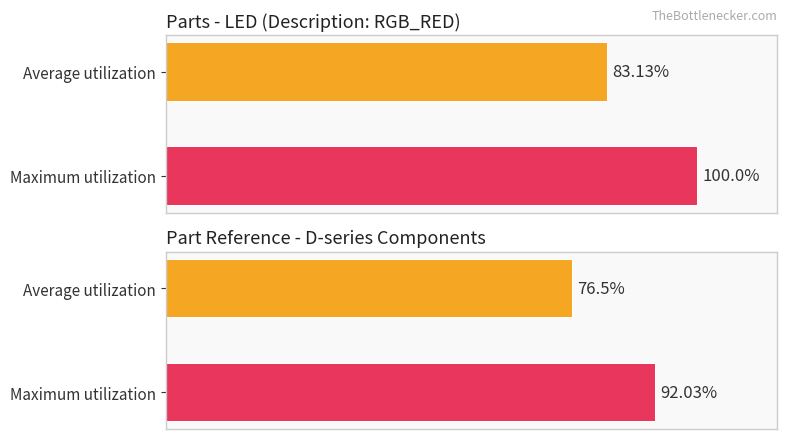

At which category is the sum across all series the highest?

LED